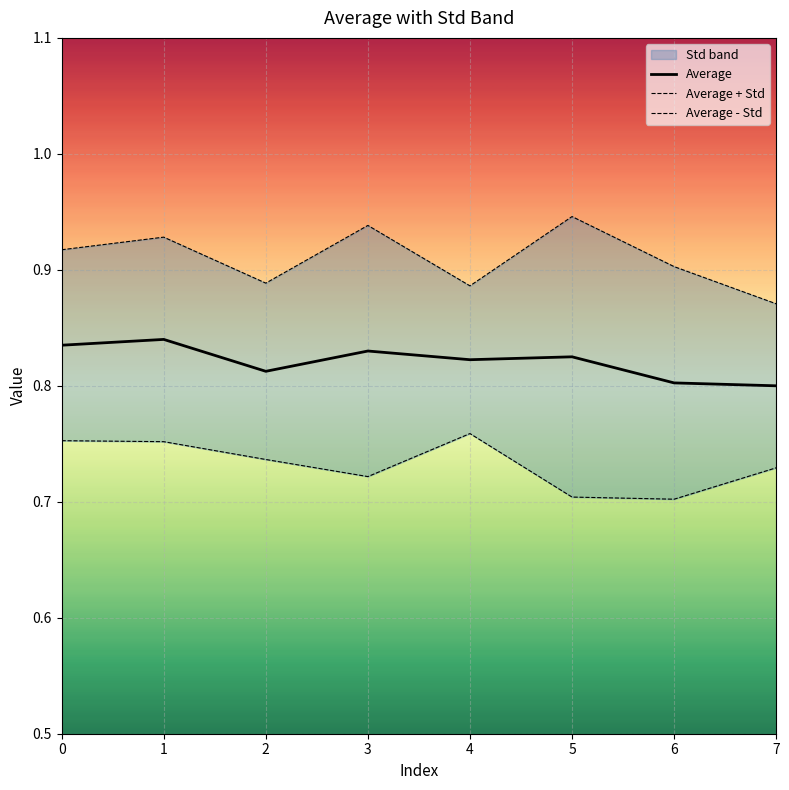

Is this an area chart (filled region under the line)?

No